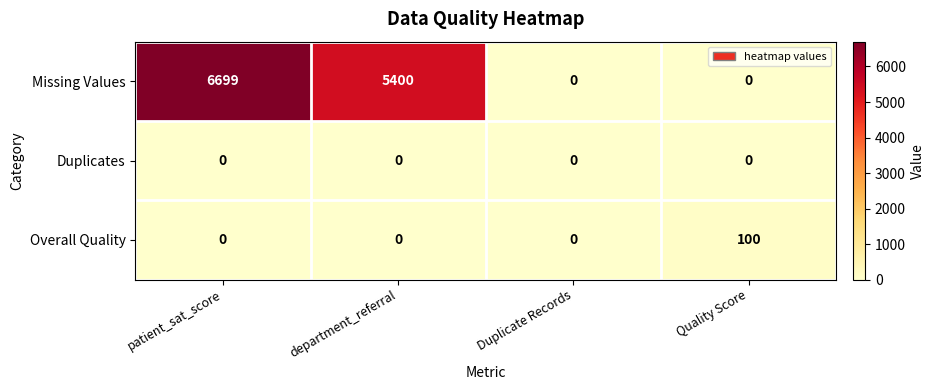

At which label does Missing Values first exceed 5400?

patient_sat_score